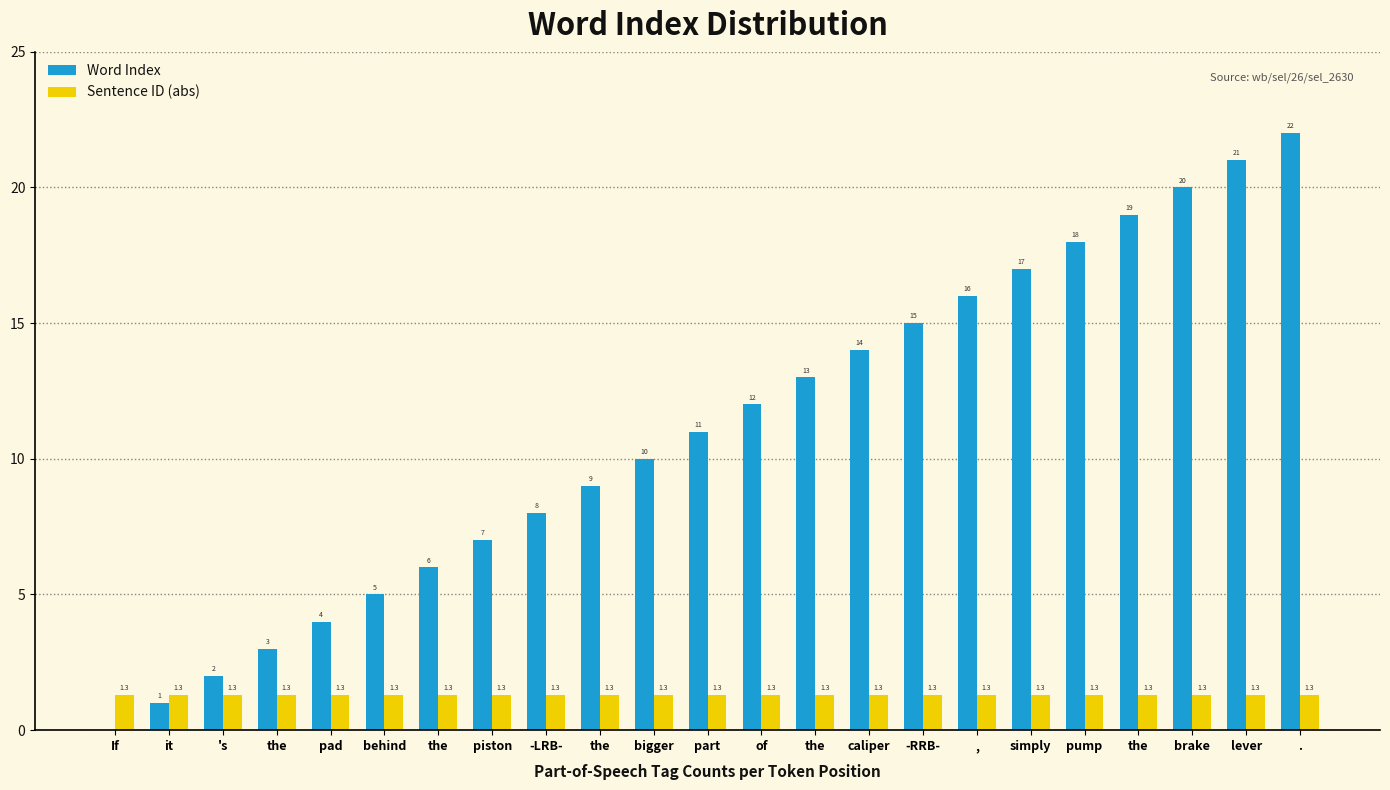

Which label corresponds to the smallest value in the chart?

If